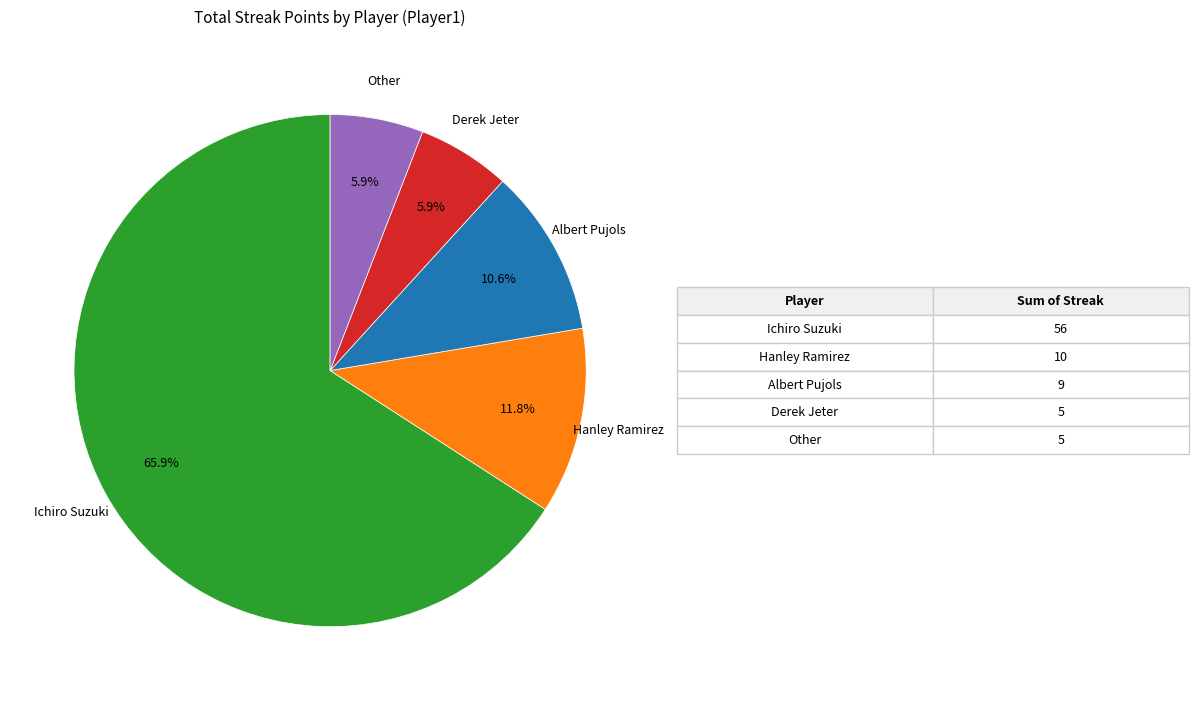

Is there a majority slice in this chart?

Yes